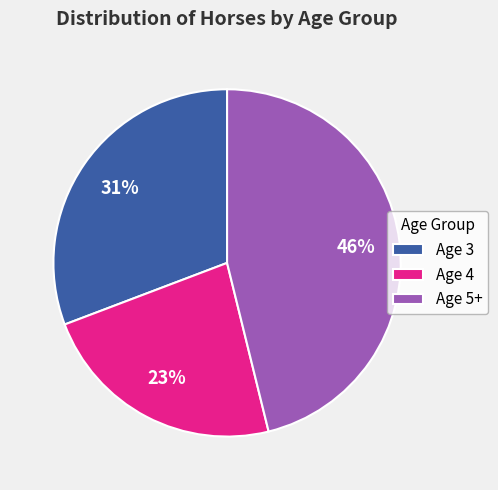

Is the sum of Age 5+ and Age 4 greater than half?

Yes